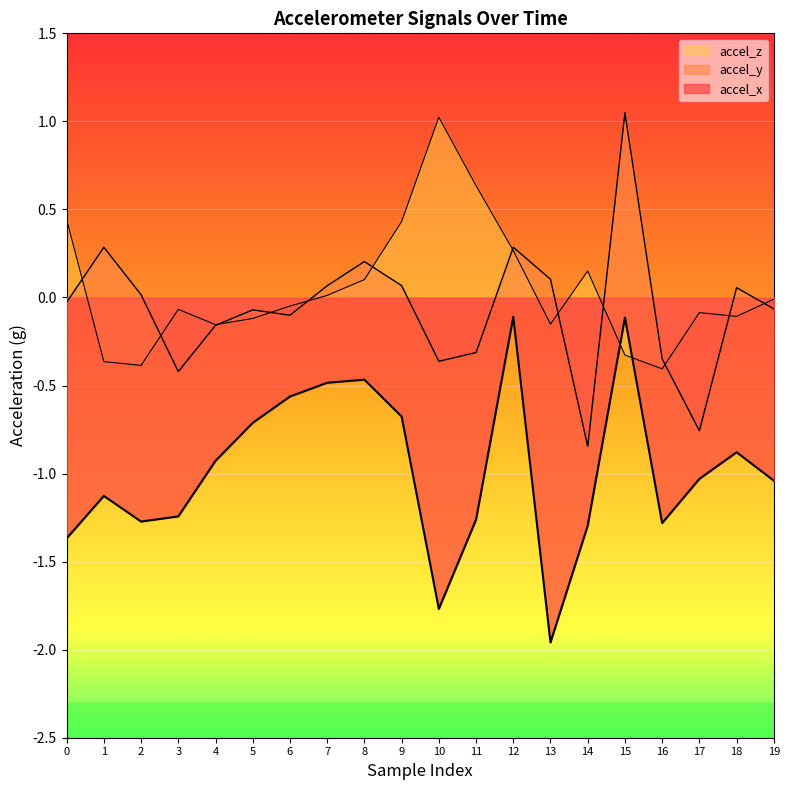

Reading left to right, extract all data points from this chart.

accel_x: 0=-1.4	1=-1.1	2=-1.3	3=-1.2	4=-0.9	5=-0.7	6=-0.6	7=-0.5	8=-0.5	9=-0.7	10=-1.8	11=-1.3	12=-0.1	13=-2.0	14=-1.3	15=-0.1	16=-1.3	17=-1.0	18=-0.9	19=-1.0
accel_y: 0=-0.0	1=0.3	2=0.0	3=-0.4	4=-0.2	5=-0.1	6=-0.1	7=0.1	8=0.2	9=0.1	10=-0.4	11=-0.3	12=0.3	13=0.1	14=-0.8	15=1.0	16=-0.3	17=-0.8	18=0.1	19=-0.1
accel_z: 0=0.4	1=-0.4	2=-0.4	3=-0.1	4=-0.2	5=-0.1	6=-0.0	7=0.0	8=0.1	9=0.4	10=1.0	11=0.6	12=0.3	13=-0.2	14=0.2	15=-0.3	16=-0.4	17=-0.1	18=-0.1	19=-0.0